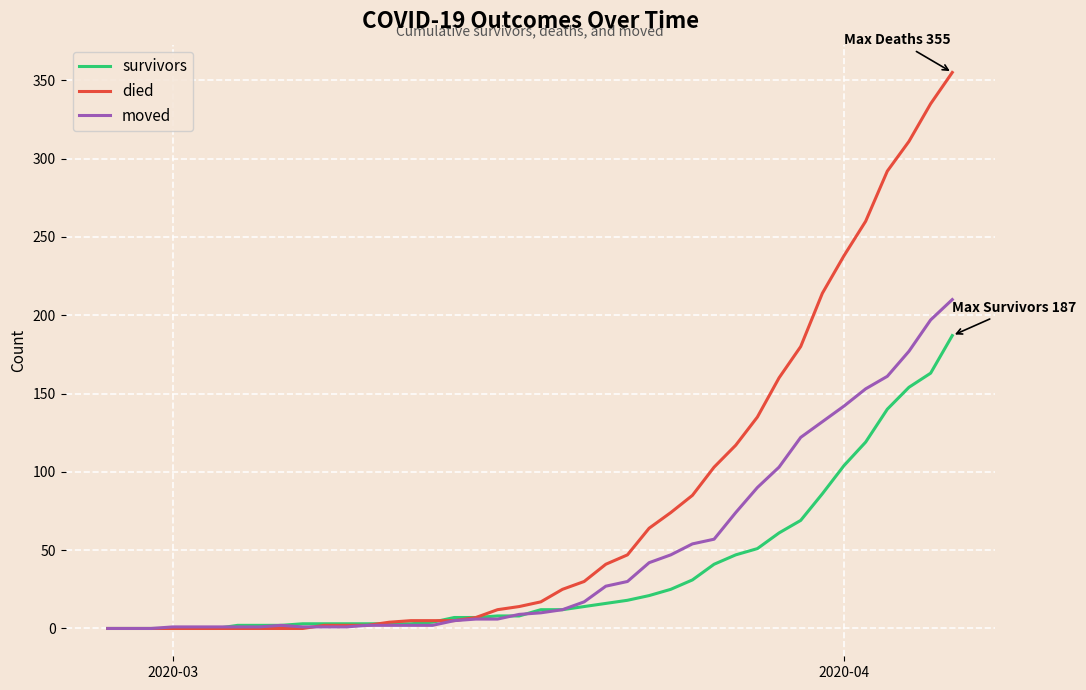

Count the number of categories in the chart.

40